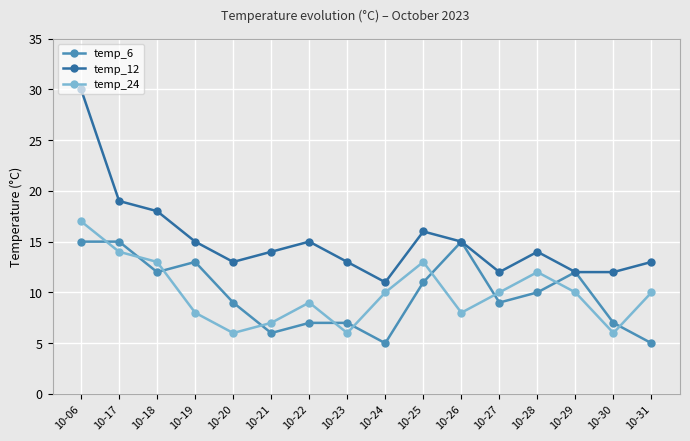

At which label does temp_24 first exceed 10?

10-06